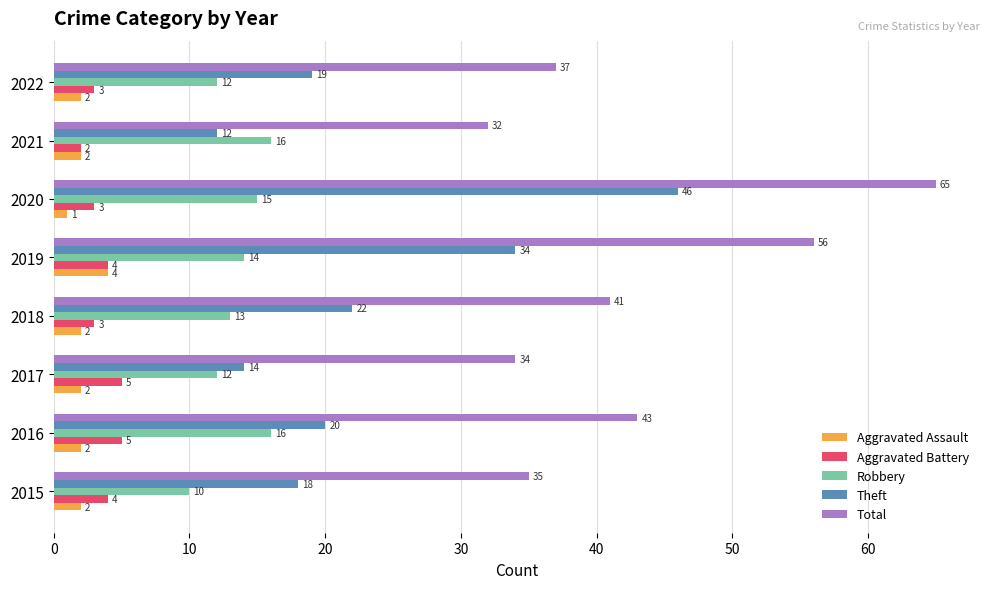

True or false: Total has a value of 71 at 2016.

False